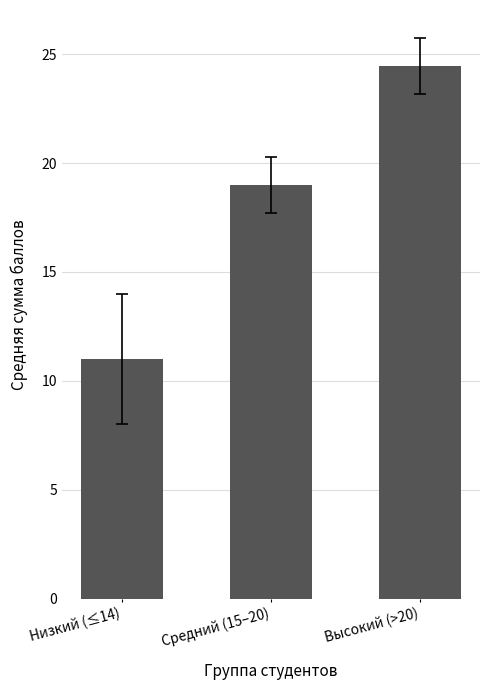

Which label corresponds to the smallest value in the chart?

Низкий (≤14)